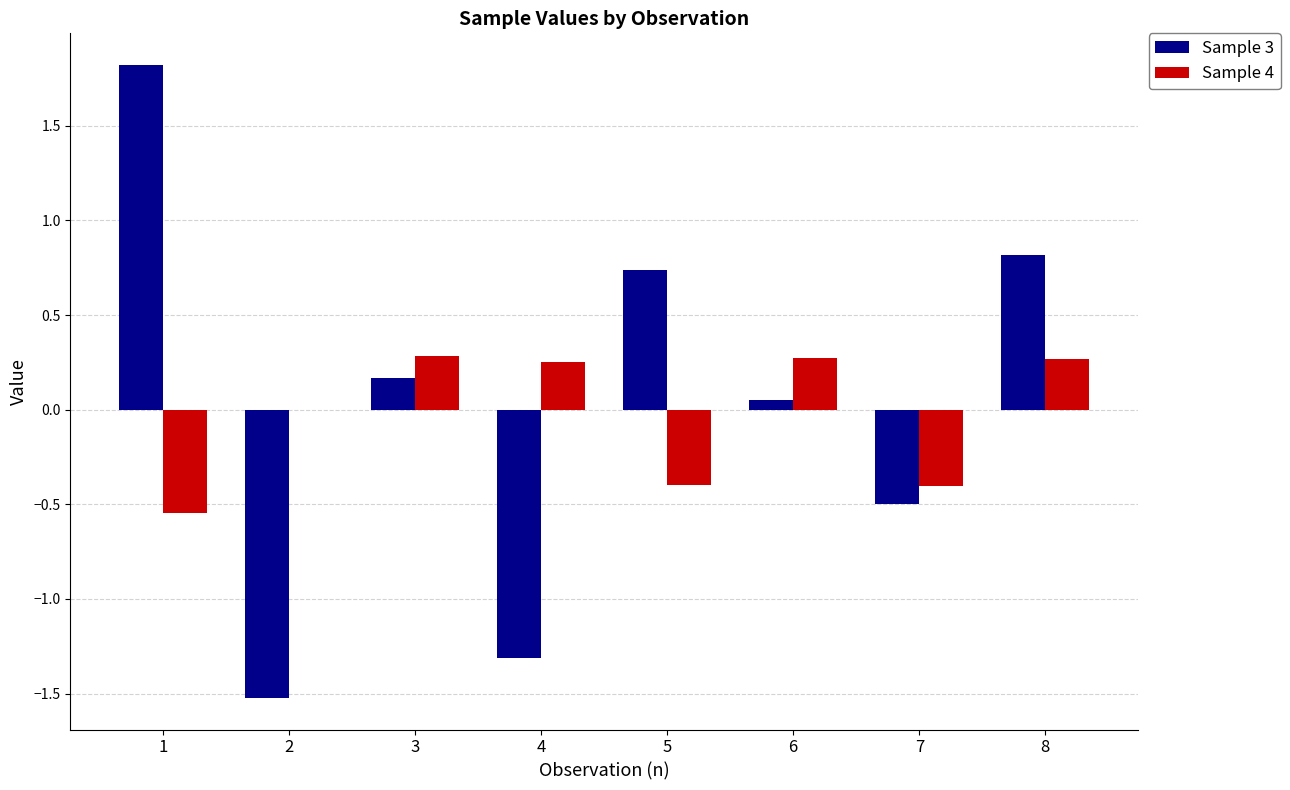

Which series has the largest total across all categories?

Sample 3